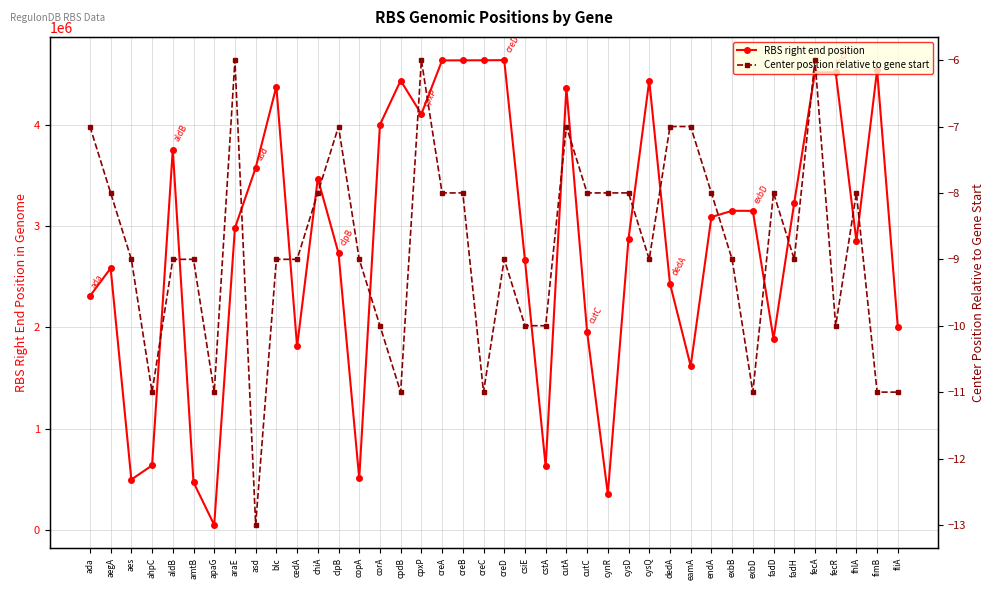

Reading right to left, transcribe all the data shown in this chart.

RBS right end position: fliA=1999827	fimB=4538971	fhlA=2852354	fecR=4515753	fecA=4514709	fadH=3229680	fadD=1887781	exbD=3149279	exbB=3150018	endA=3088363	eamA=1619171	dedA=2432773	cysQ=4434771	cysD=2874362	cynR=357925	cutC=1956995	cutA=4363389	cstA=629109	csiE=2663449	creD=4636194	creC=4634710	creB=4634024	creA=4633538	cpxP=4103839	cpdB=4434602	corA=3999441	copA=510615	clpB=2732205	chiA=3467886	cedA=1811699	blc=4375757	asd=3572917	araE=2980213	apaG=51620	amtB=472183	aldB=3754546	ahpC=638159	aes=499209	aegA=2583558	ada=2308437
Center position relative to gene start: fliA=-11	fimB=-11	fhlA=-8	fecR=-10	fecA=-6	fadH=-9	fadD=-8	exbD=-11	exbB=-9	endA=-8	eamA=-7	dedA=-7	cysQ=-9	cysD=-8	cynR=-8	cutC=-8	cutA=-7	cstA=-10	csiE=-10	creD=-9	creC=-11	creB=-8	creA=-8	cpxP=-6	cpdB=-11	corA=-10	copA=-9	clpB=-7	chiA=-8	cedA=-9	blc=-9	asd=-13	araE=-6	apaG=-11	amtB=-9	aldB=-9	ahpC=-11	aes=-9	aegA=-8	ada=-7